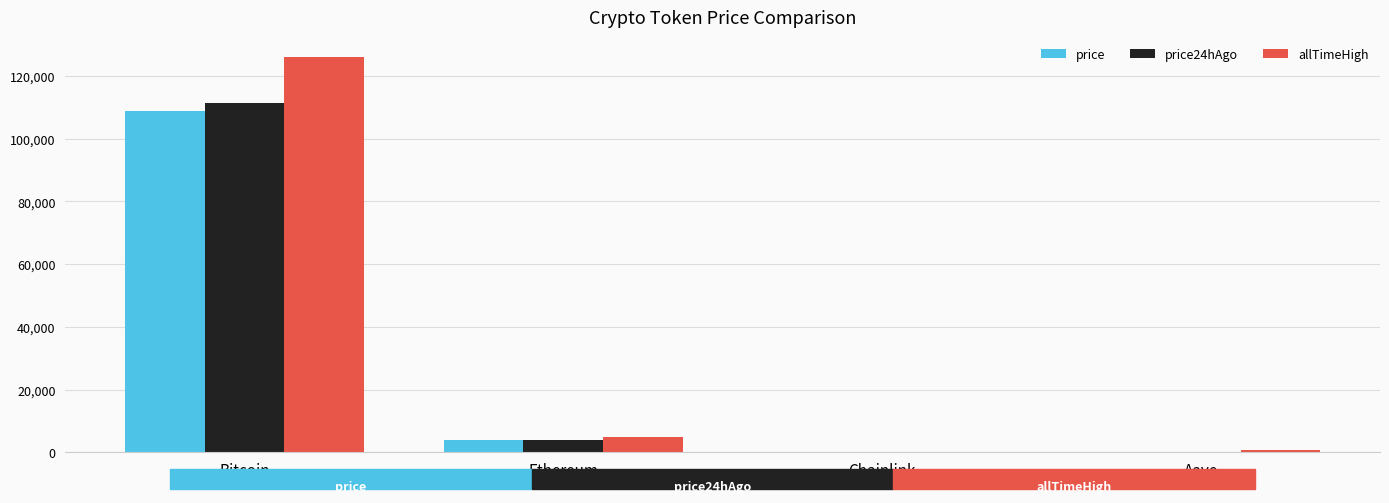

The allTimeHigh series shows 52.7 at Chainlink. True or false?

True